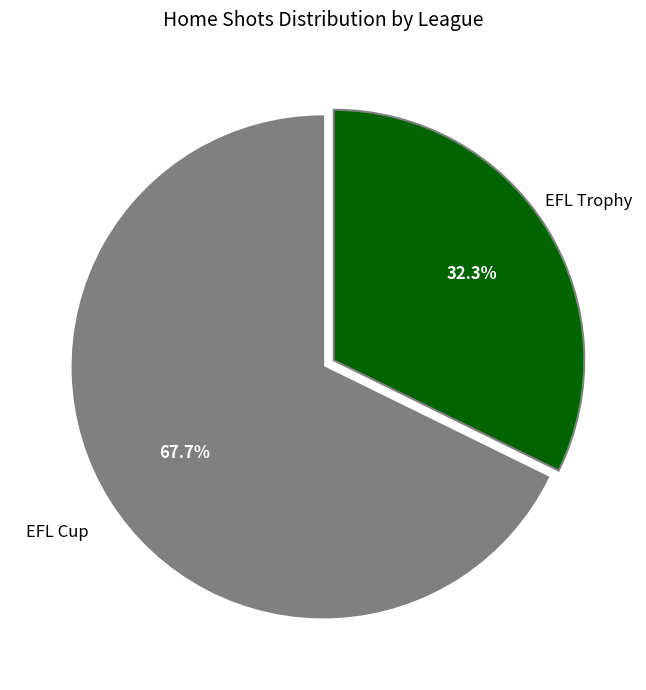

Does any single category account for the majority?

Yes